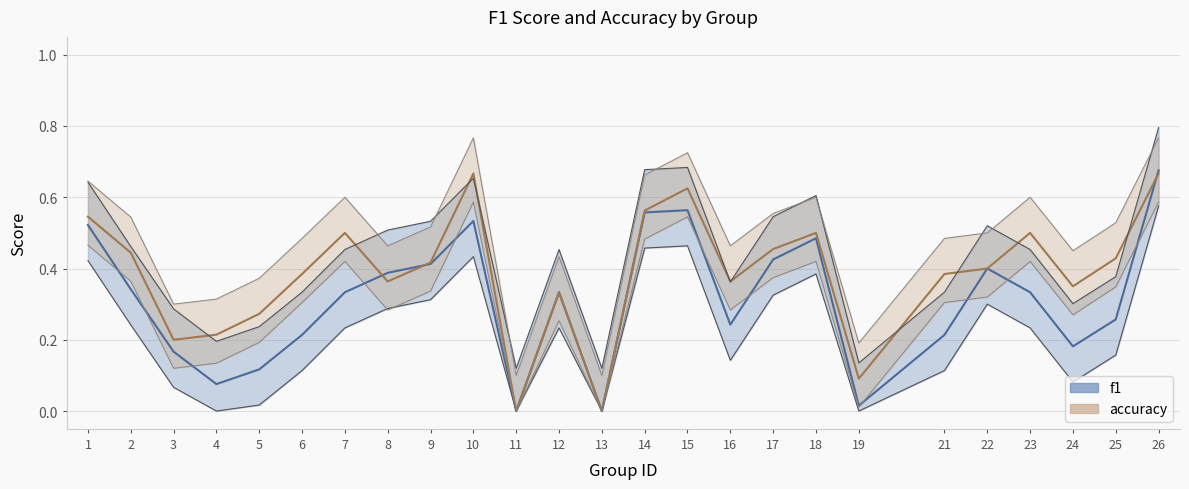

What is the total value across all series at 17?

0.9